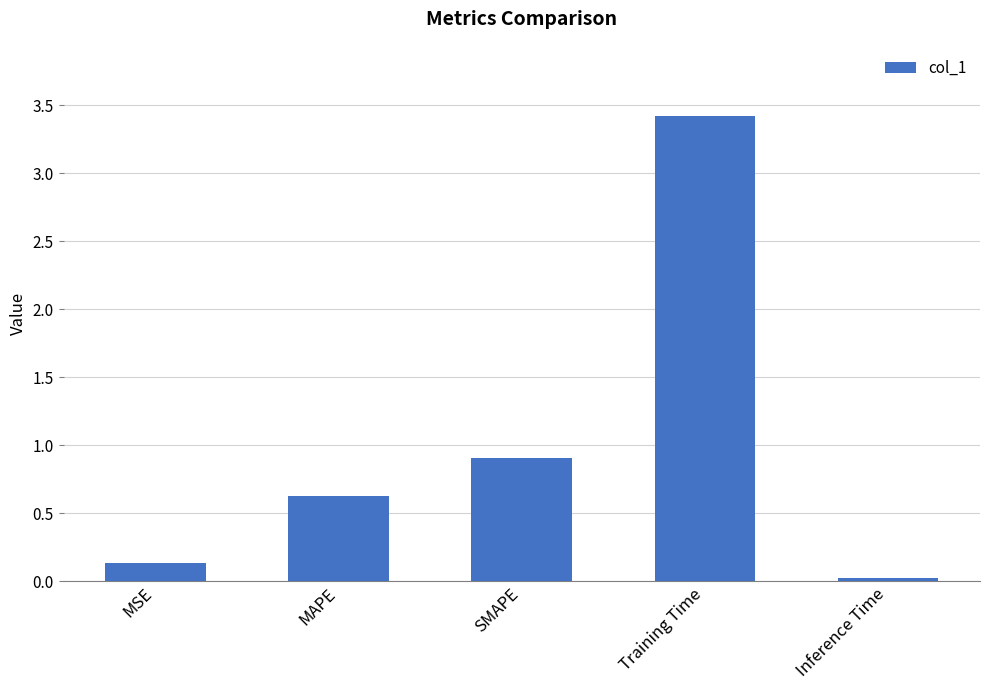

What is the value of the 4th bar from the left?

3.4